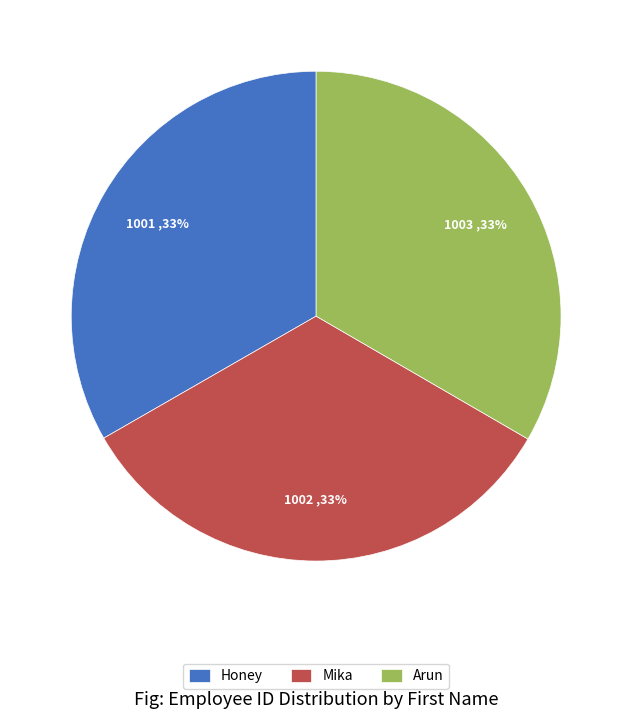

The Honey slice represents 47% of the pie. True or false?

False